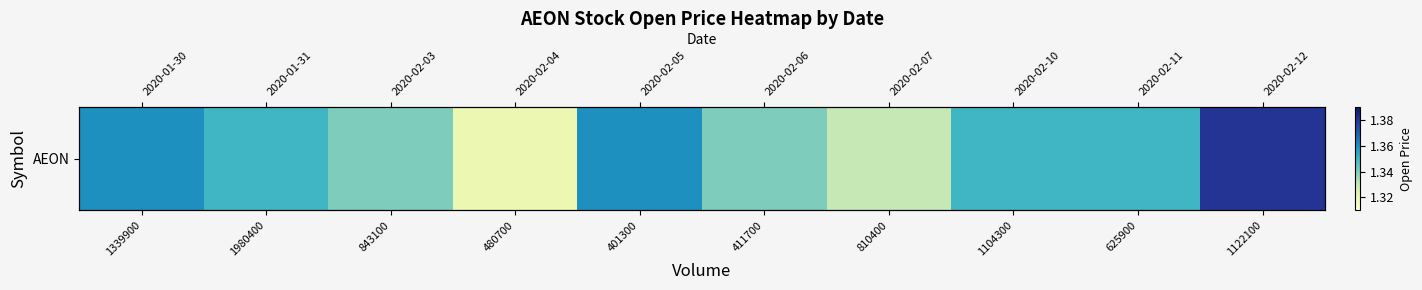

Which category has the highest value across all series?

1122100